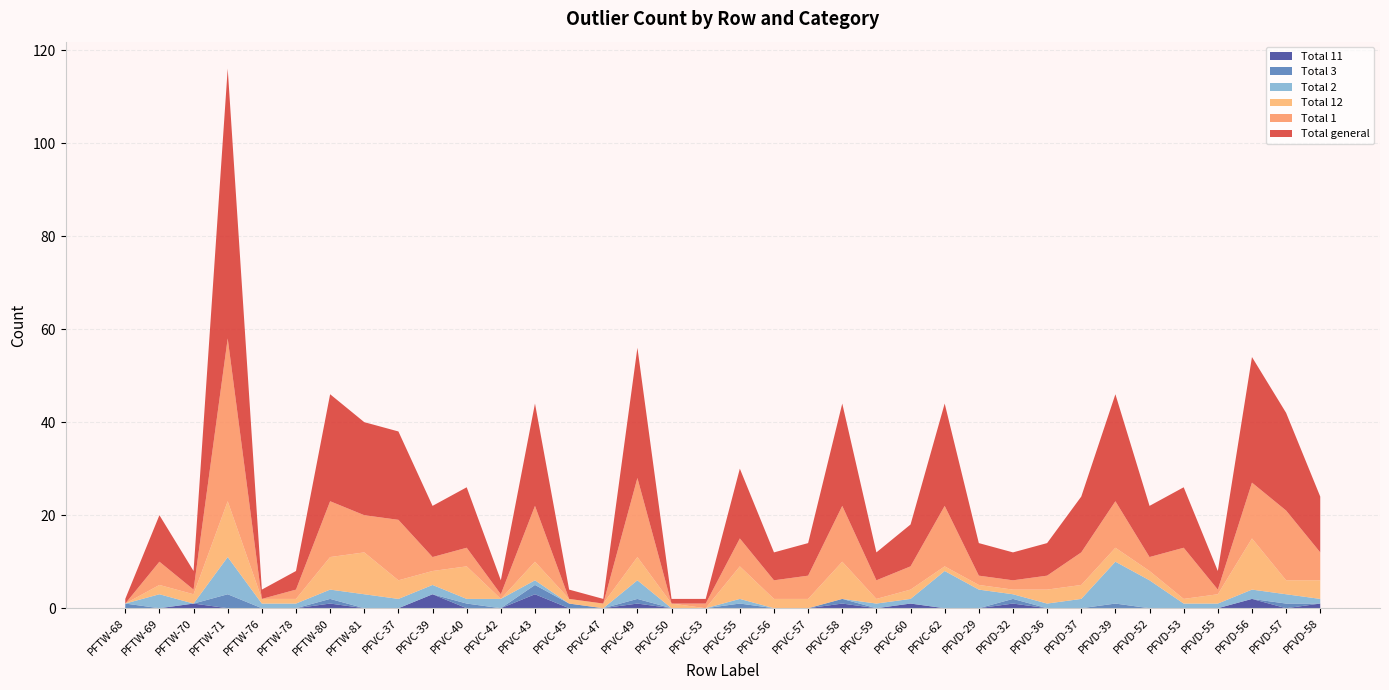

Reading left to right, transcribe all the data shown in this chart.

Total general: 1	10	4	58	2	4	23	20	19	11	13	3	22	2	1	28	1	1	15	6	7	22	6	9	22	7	6	7	12	23	11	13	4	27	21	12
Total 1: 0	5	1	35	0	2	12	8	13	3	4	1	12	0	0	17	0	1	6	4	5	12	4	5	13	2	2	3	7	10	3	11	1	12	15	6
Total 12: 0	2	2	12	1	1	7	9	4	3	7	0	4	1	1	5	1	0	7	2	2	8	1	2	1	1	1	3	3	3	2	1	2	11	3	4
Total 2: 0	3	0	8	1	1	2	3	2	2	1	2	1	0	0	4	0	0	1	0	0	0	1	1	8	4	1	1	2	9	6	1	1	2	2	1
Total 3: 1	0	0	3	0	0	1	0	0	0	1	0	2	1	0	1	0	0	1	0	0	1	0	0	0	0	1	0	0	1	0	0	0	0	1	0
Total 11: 0	0	1	0	0	0	1	0	0	3	0	0	3	0	0	1	0	0	0	0	0	1	0	1	0	0	1	0	0	0	0	0	0	2	0	1